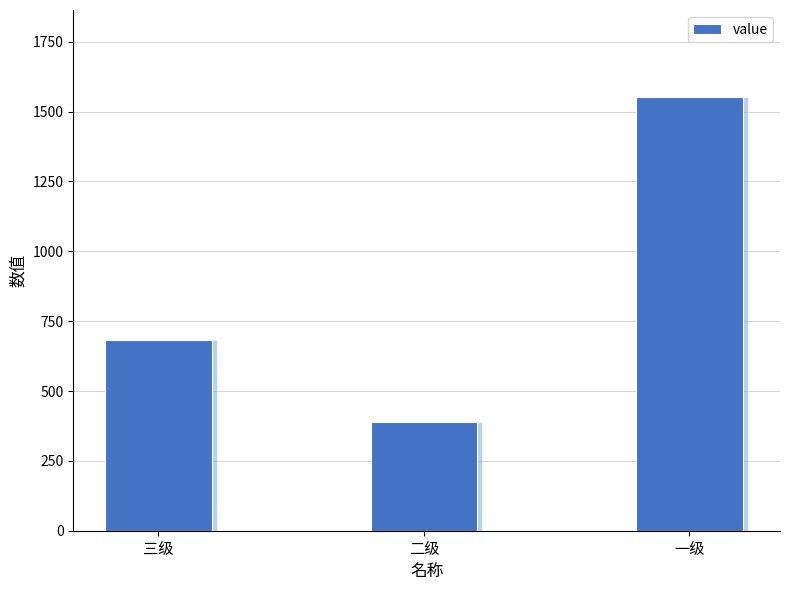

How many values are between 388 and 1553?

3